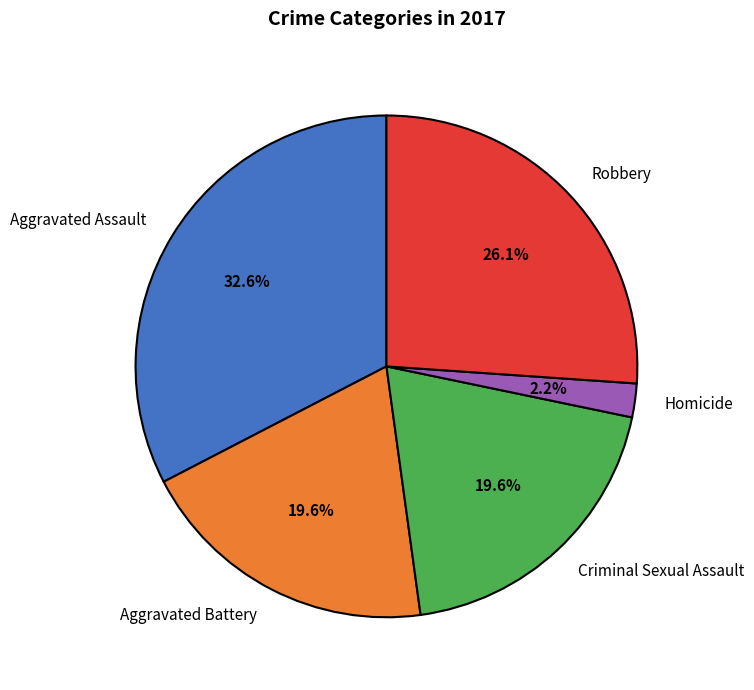

The Robbery slice represents 18% of the pie. True or false?

False